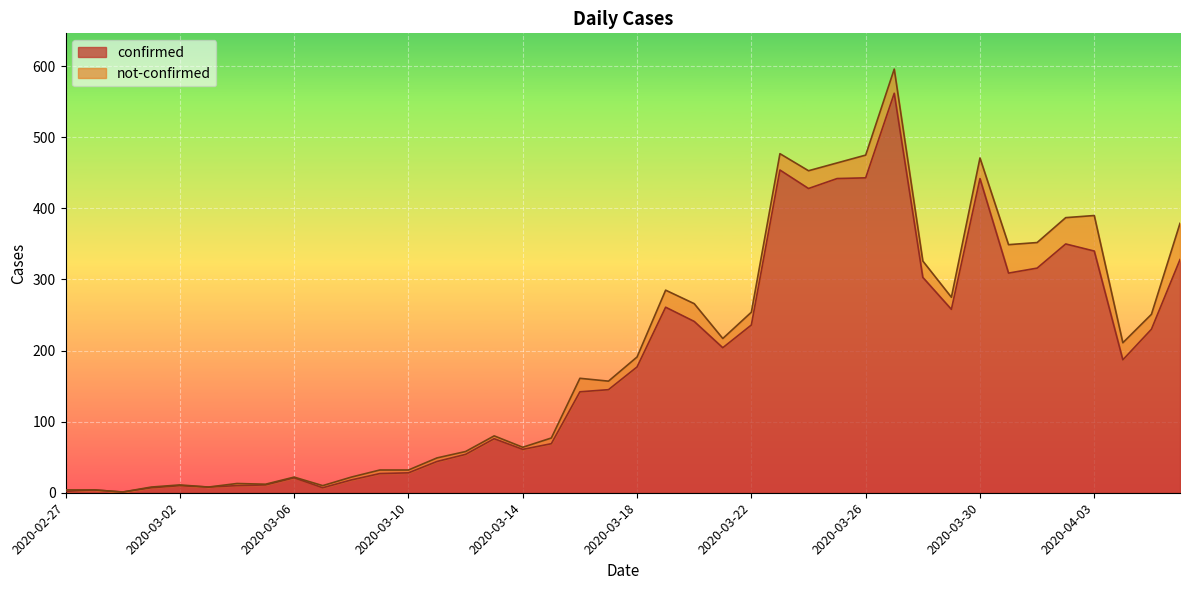

Read the value at 2020-03-12.

54